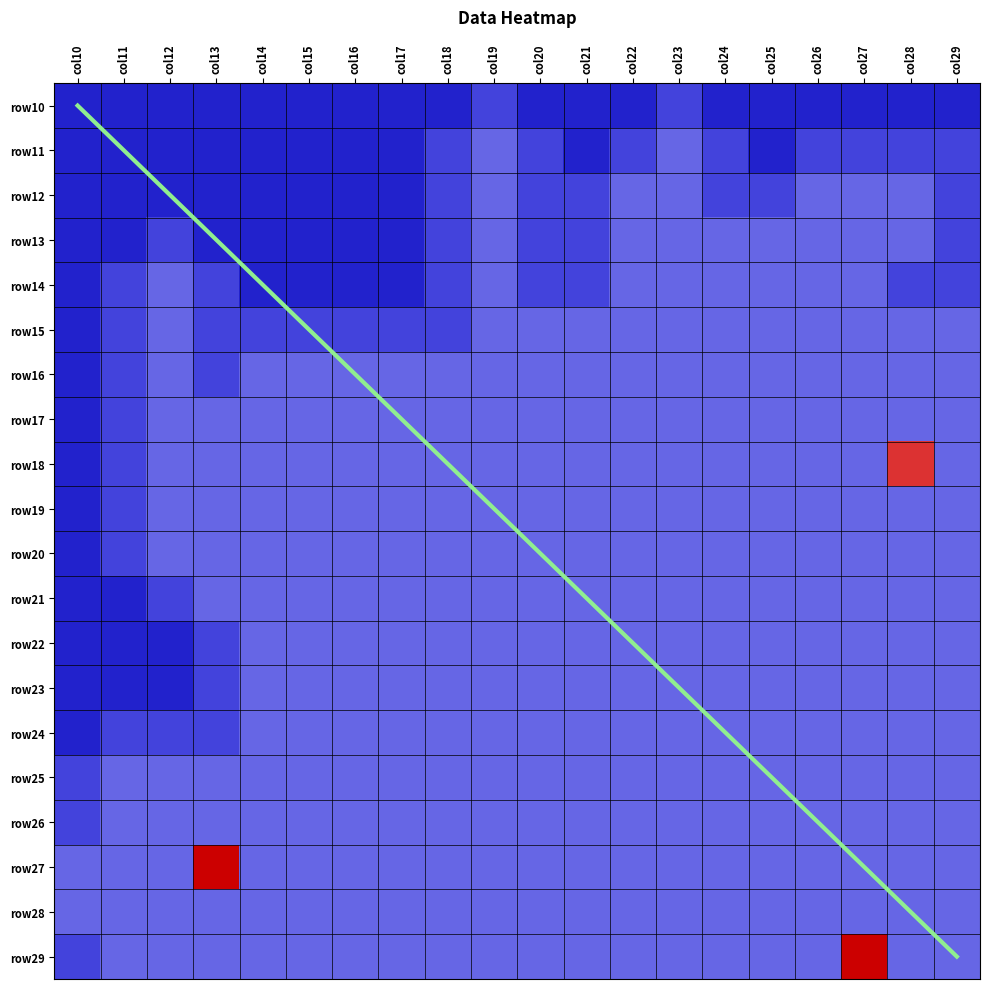

Is it true that row25 equals 2 at col14?

True